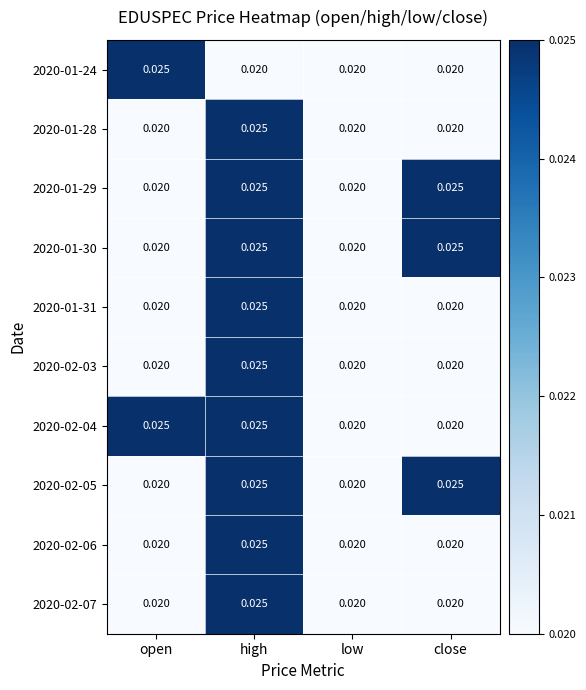

At how many categories does at least one series exceed 0?

4